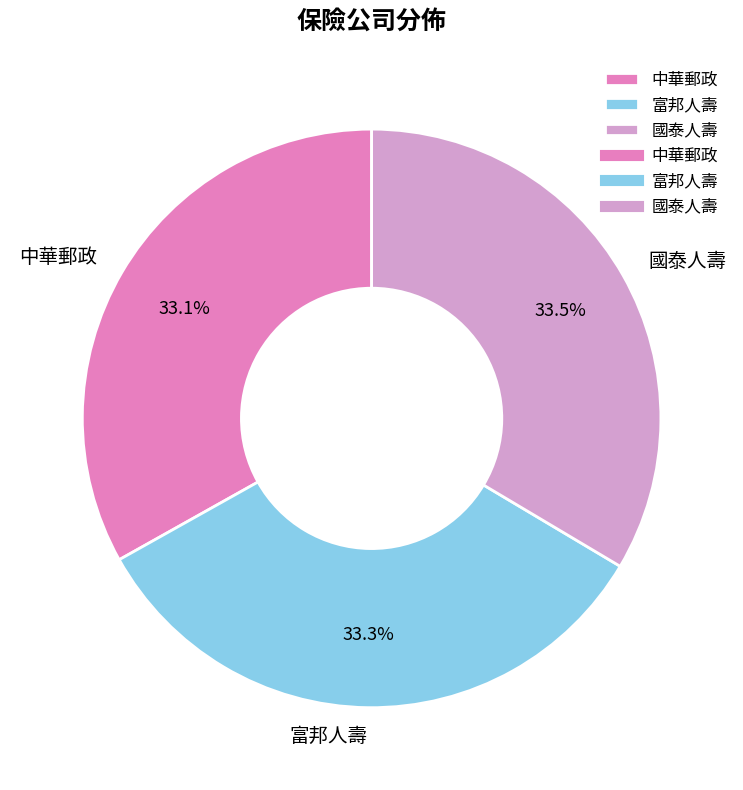

Count the number of slices in the pie.

3